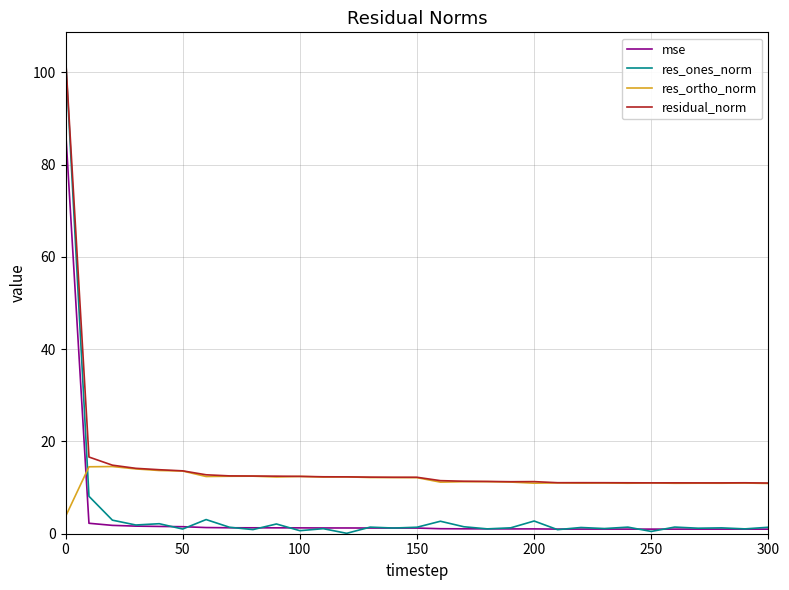

Which series ends up on top after the final intersection of res_ortho_norm and res_ones_norm?

res_ortho_norm